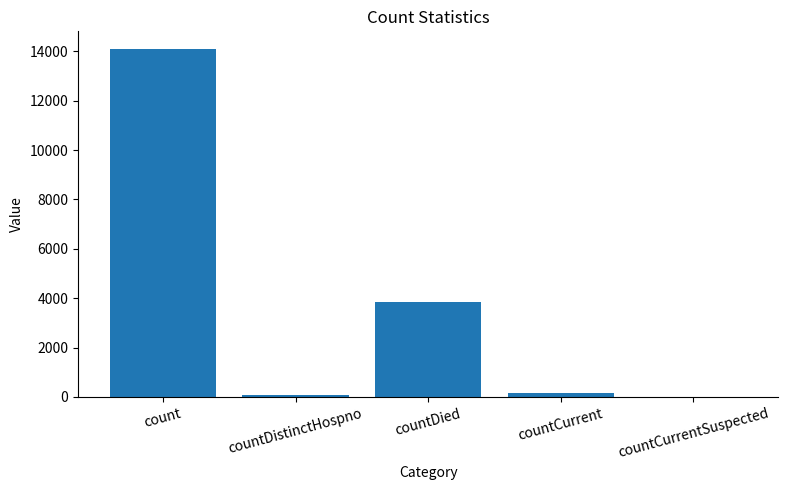

What is the change in value from countDistinctHospno to countCurrent?

+109